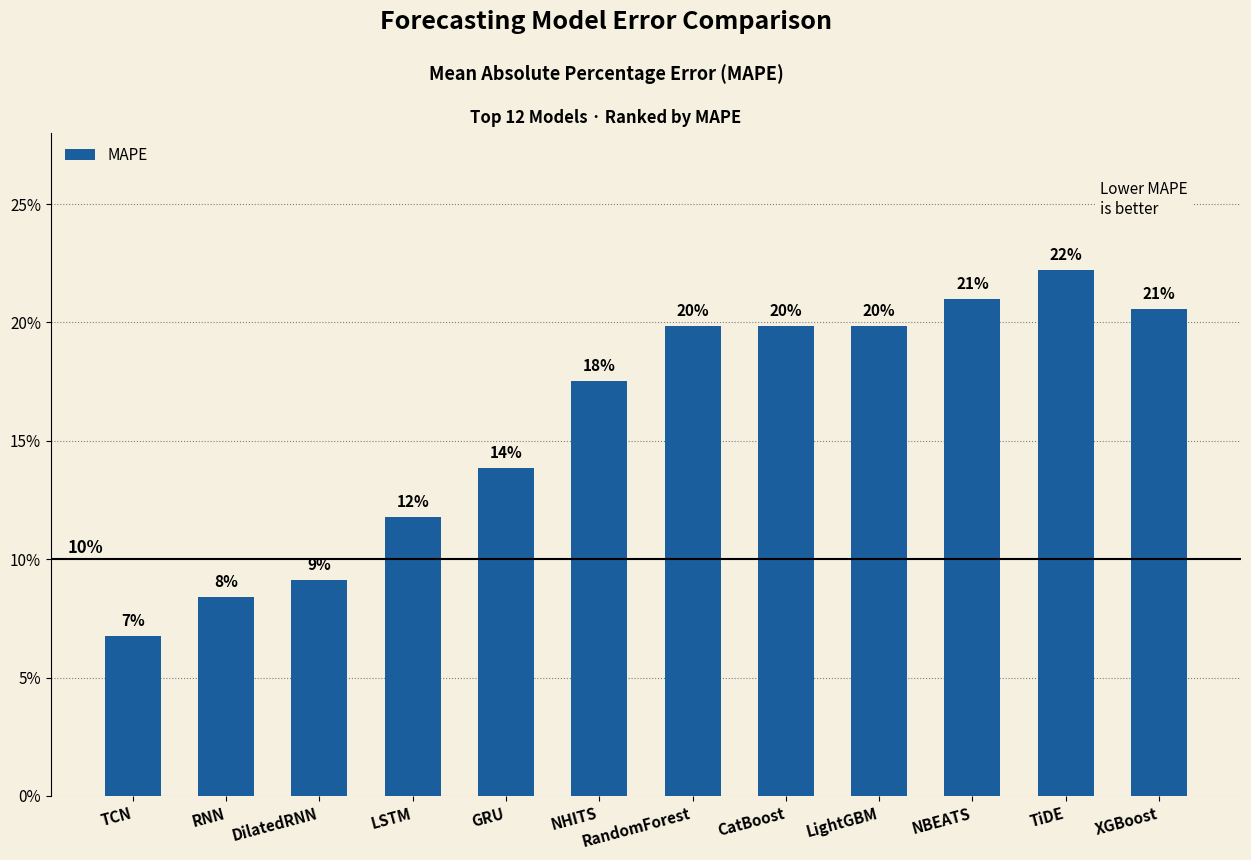

Does the chart contain any negative values?

No